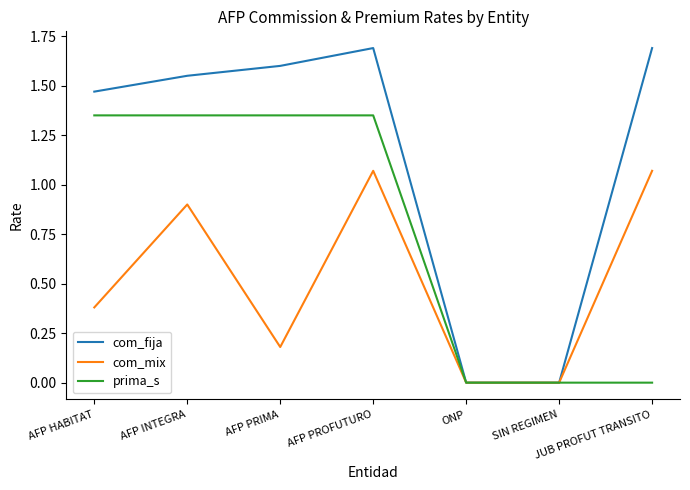

Rank the series at AFP INTEGRA from highest to lowest value.

com_fija, prima_s, com_mix